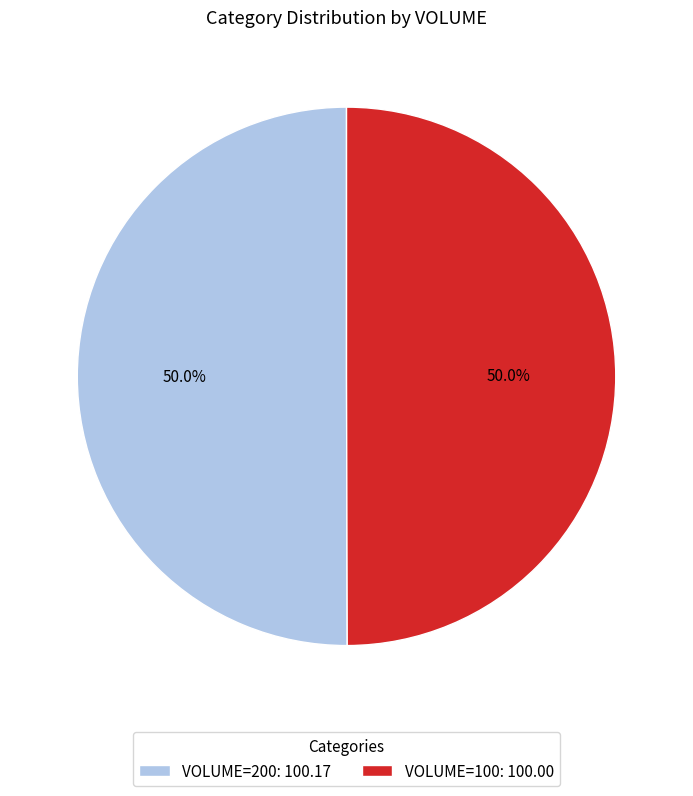

How many segments does this pie chart have?

2